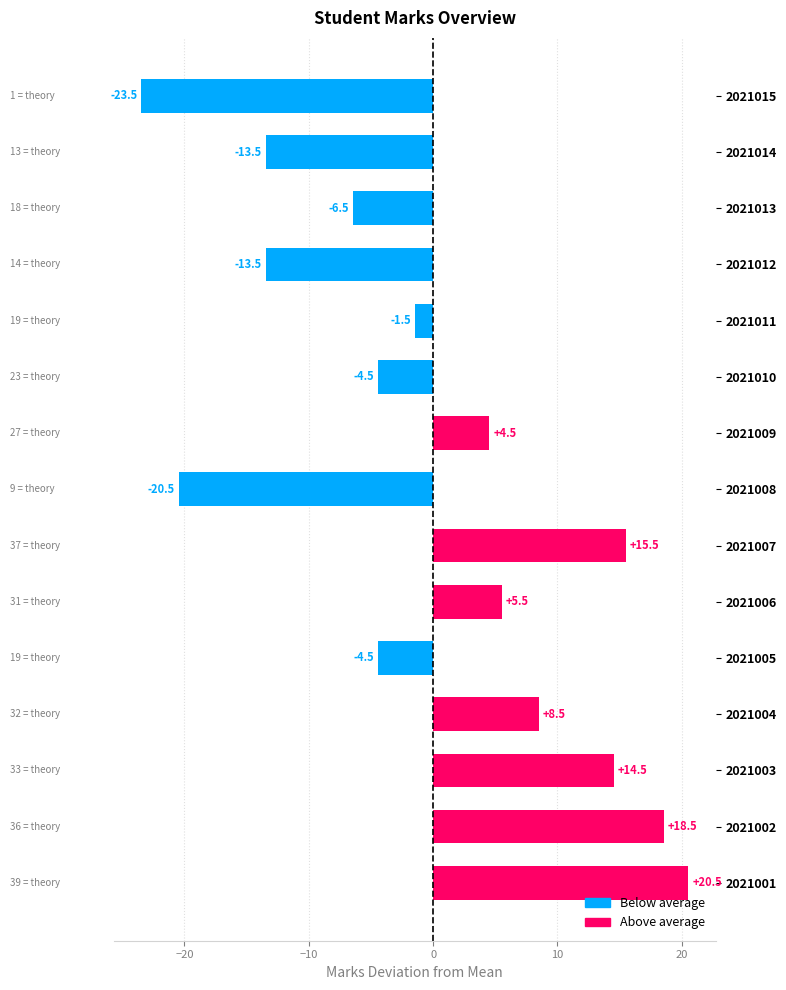

What is the difference between the maximum and minimum values?

44.0